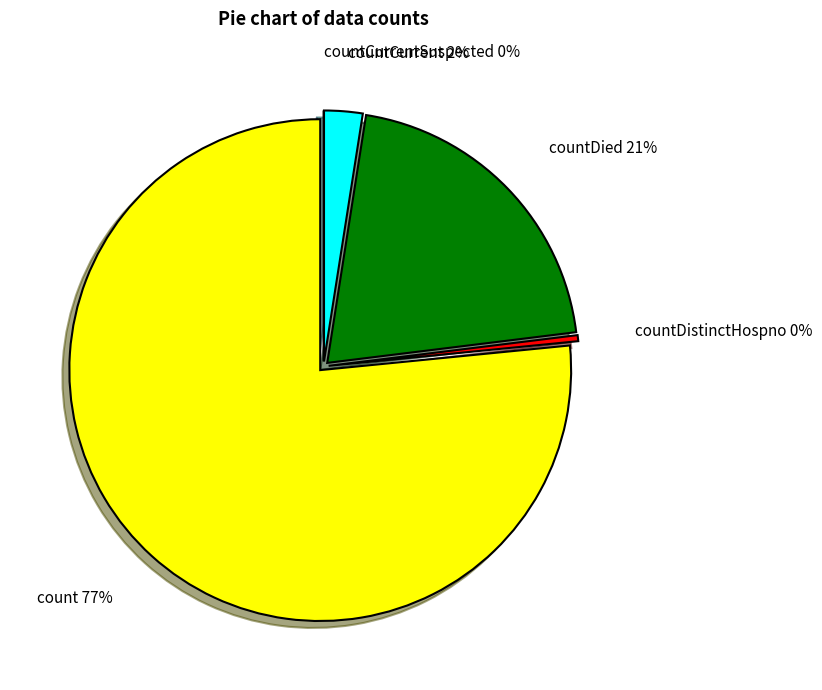

To the nearest percent, what is the difference between the largest and smallest slice percentages?

77%